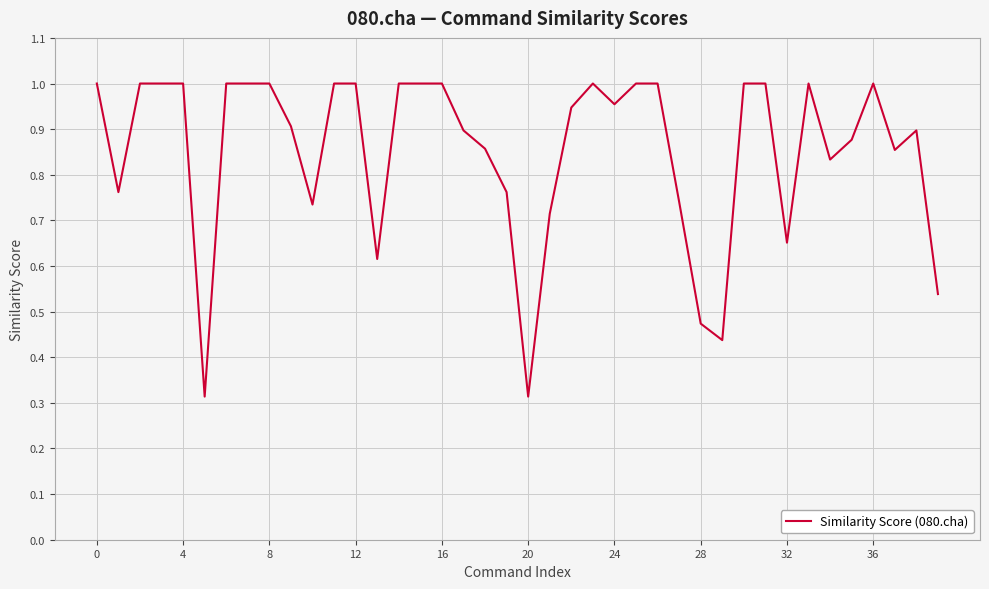

Does the chart display data point markers on the line(s)?

No